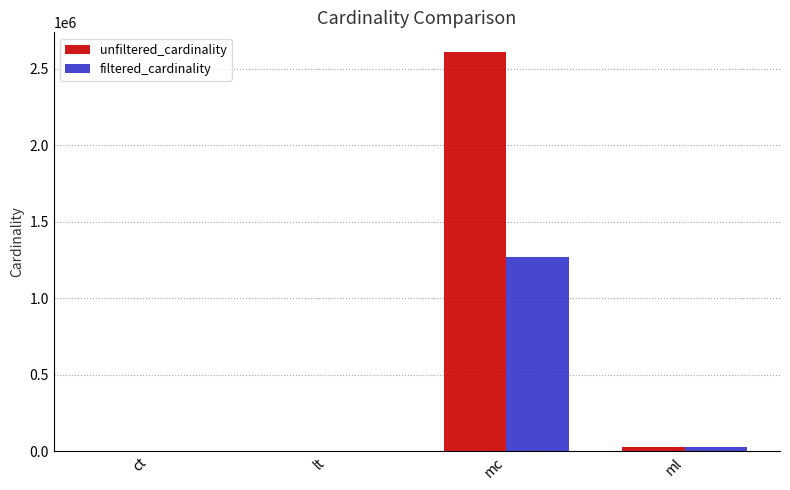

The value of filtered_cardinality at mc is 487071. True or false?

False